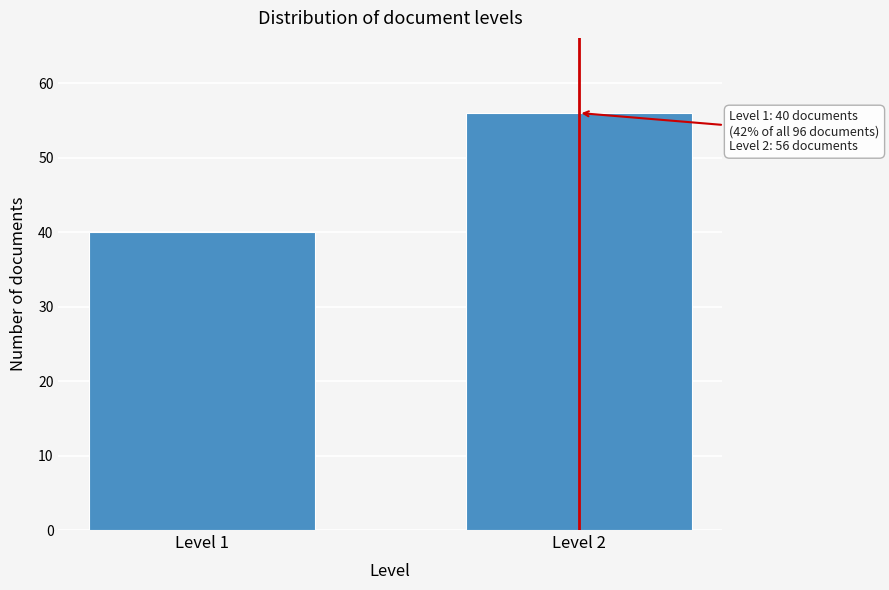

Reading left to right, extract all data points from this chart.

40	56